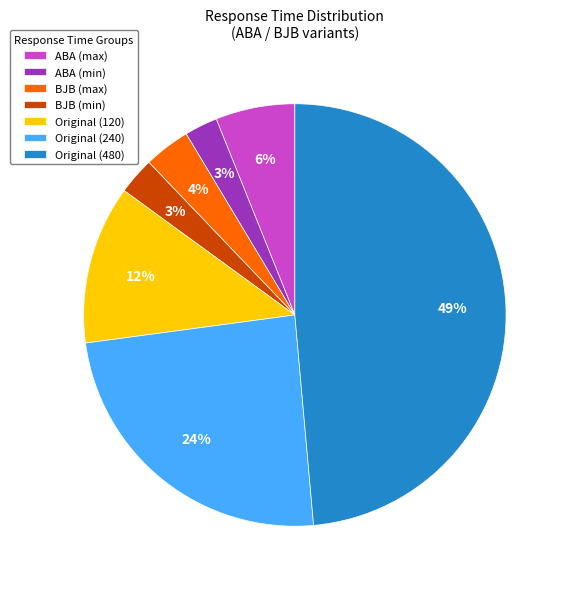

Count the number of slices in the pie.

7